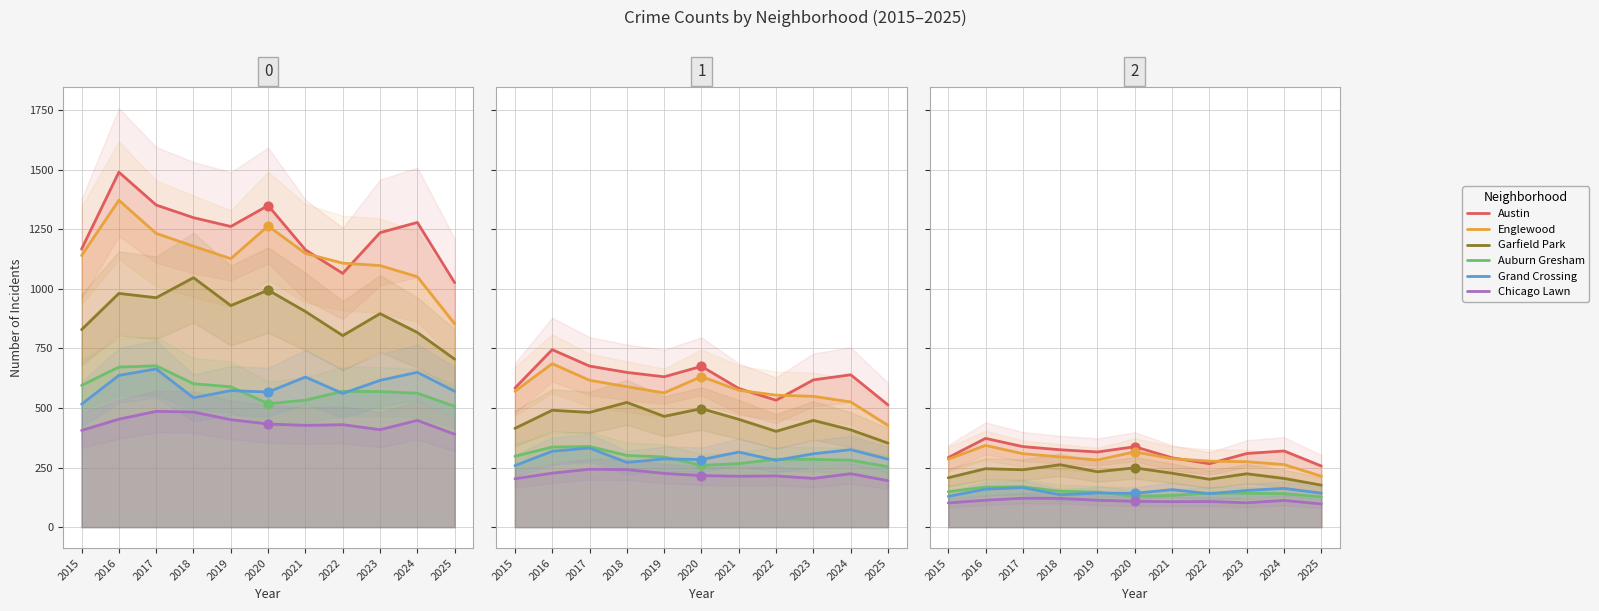

Which series contains the highest Y value?

Austin